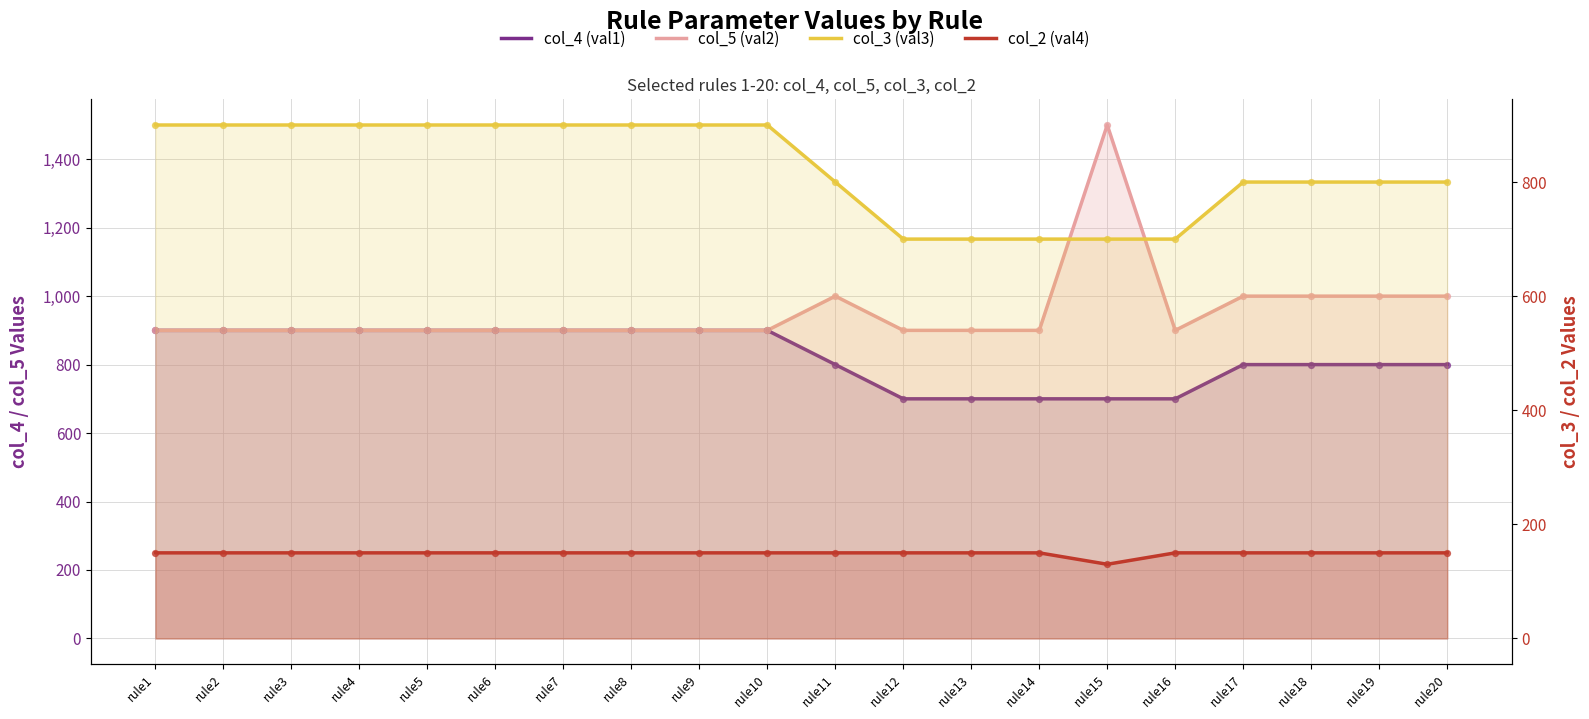

Which series contains the lowest Y value?

col_2 (val4)